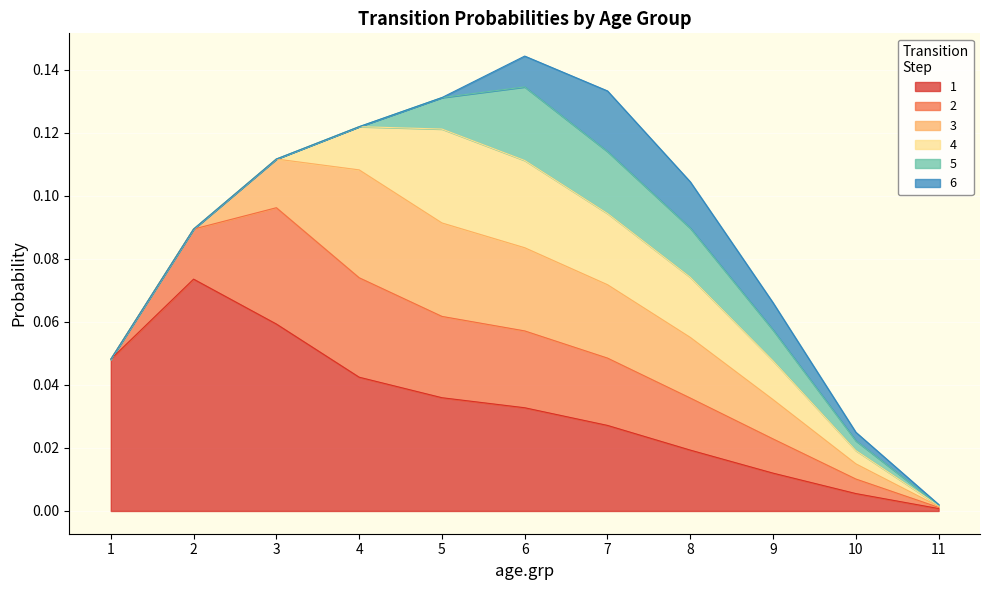

What is the total value across all series at 7.0?

0.1